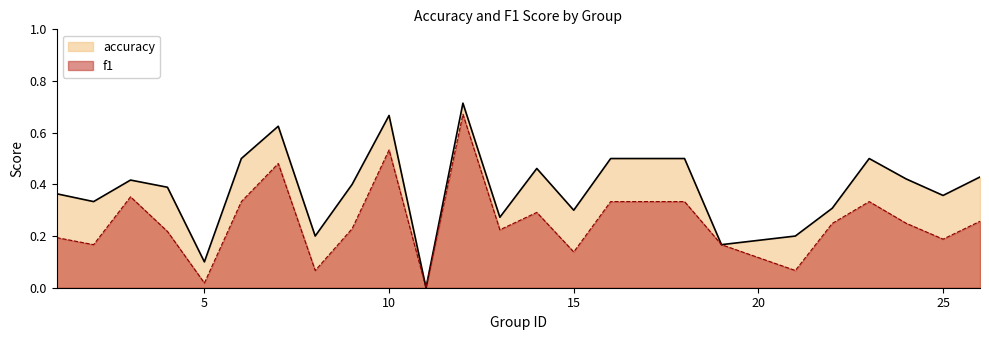

List the series in order of their peak value, lowest first.

f1, accuracy